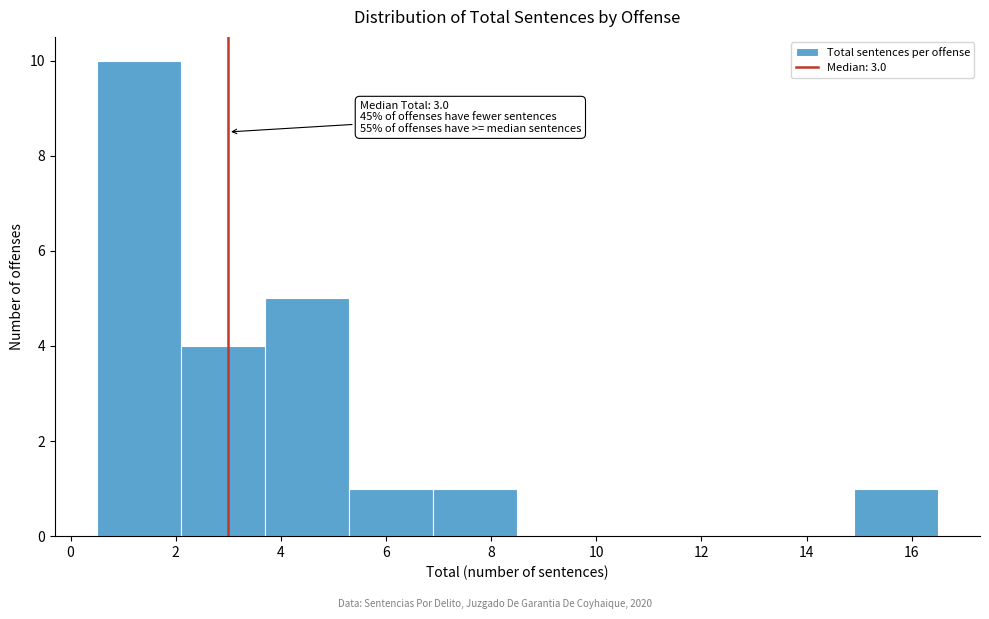

Over which range of the x-axis is the bar tallest?

0.5 to 2.1